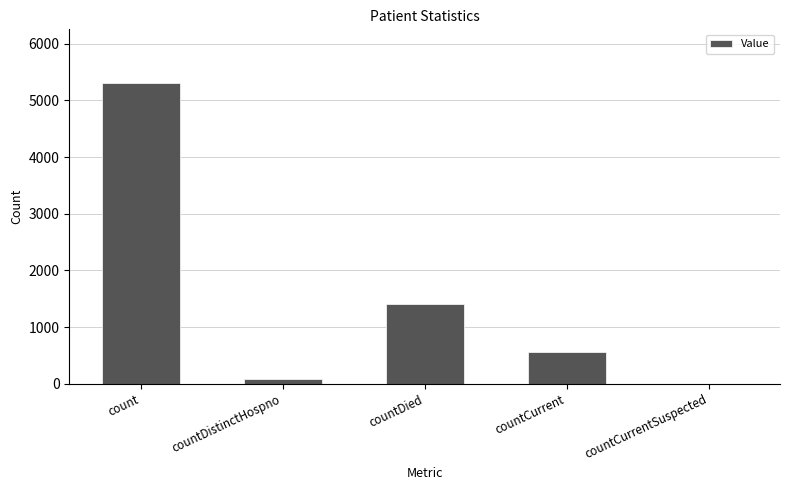

Approximately how many times larger is the value at count compared to countDied?

3.8